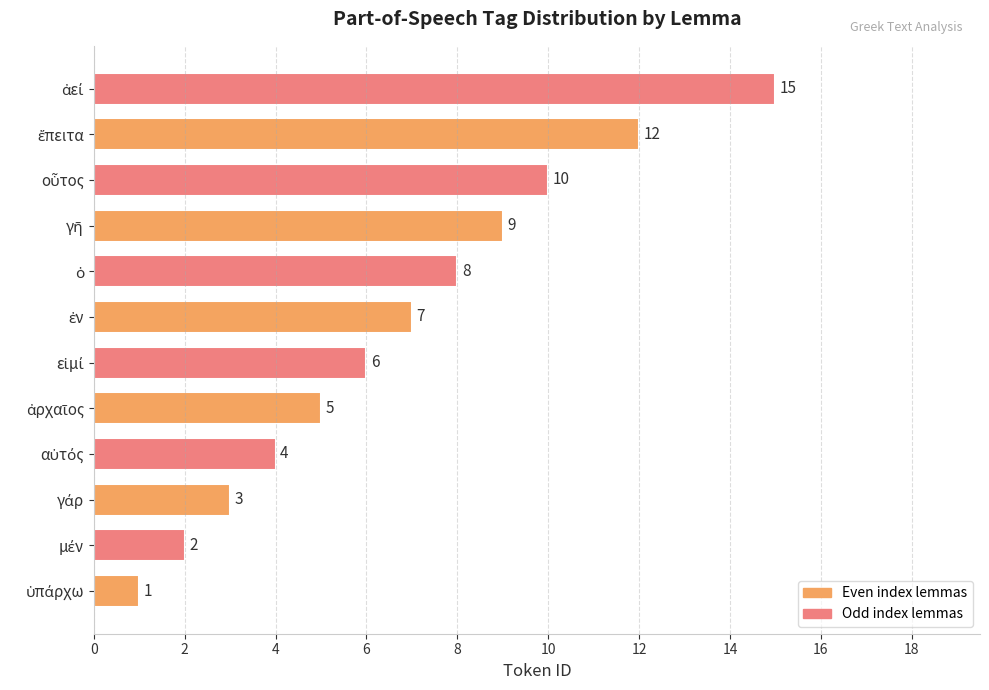

What is the difference between the second highest and minimum values?

11